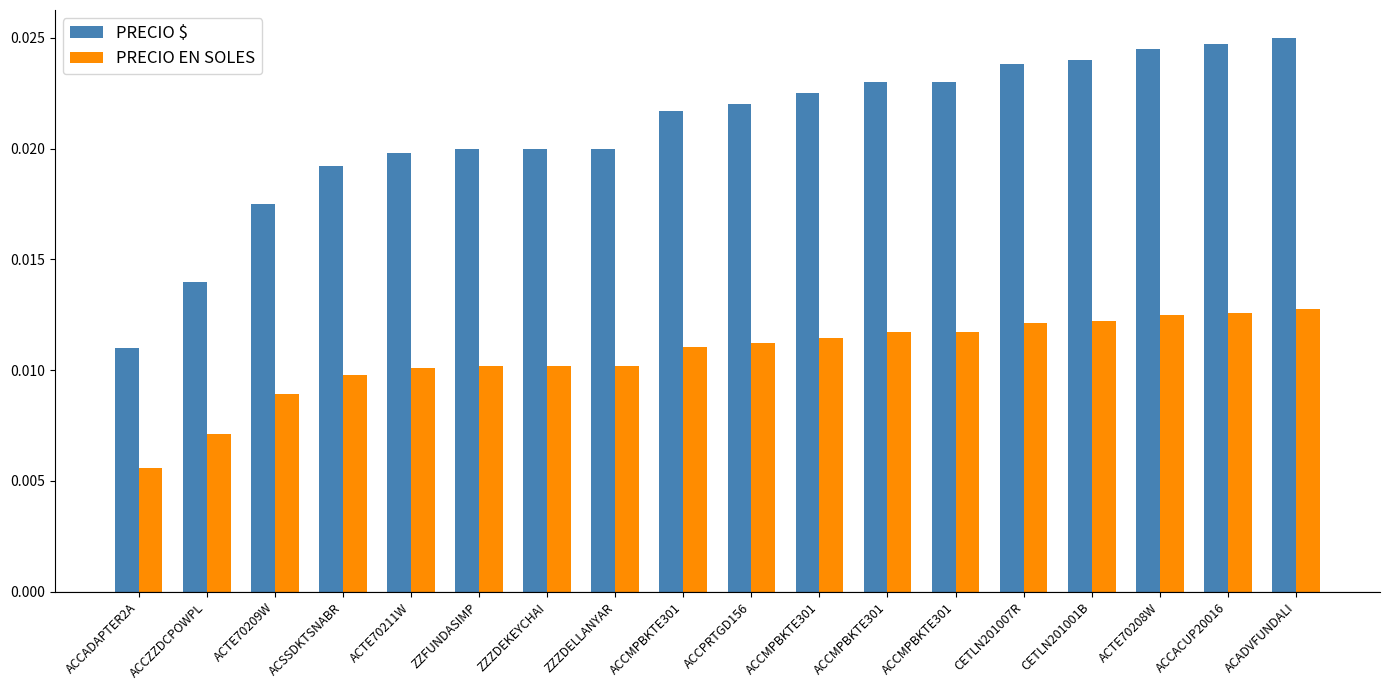

Is it true that PRECIO EN SOLES equals 0.0 at CETLN201001B?

False